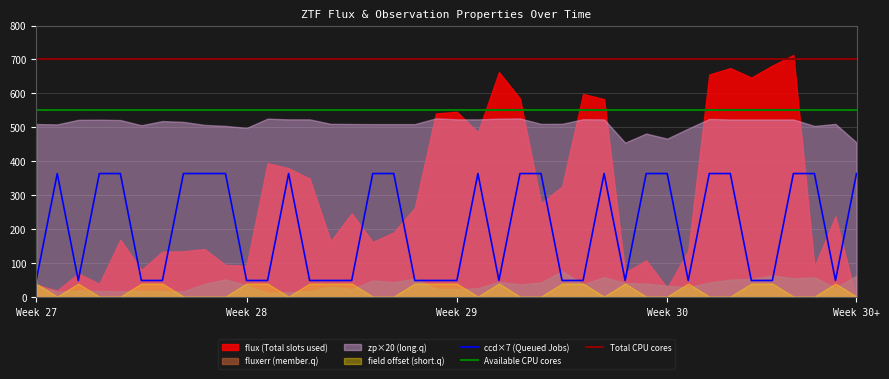

Does the chart display data point markers on the line(s)?

No